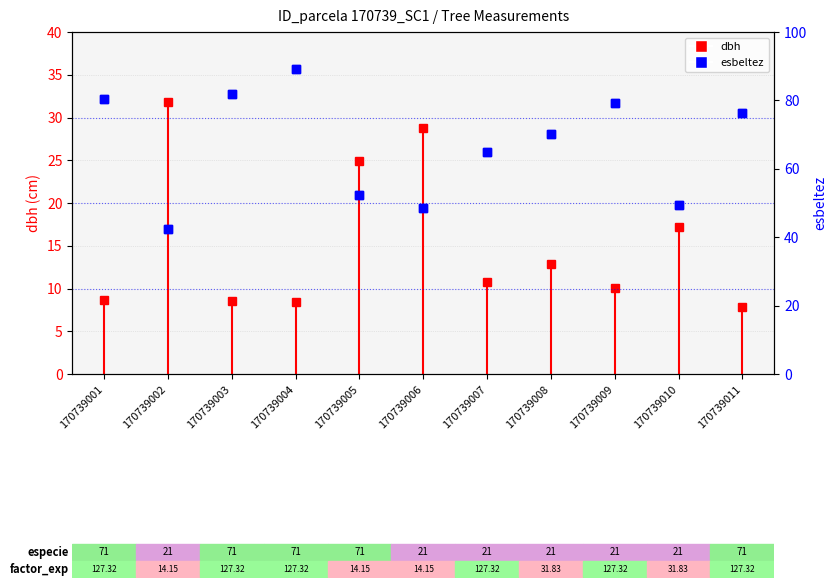

What is the change in value from 170739009 to 170739010?

-29.6